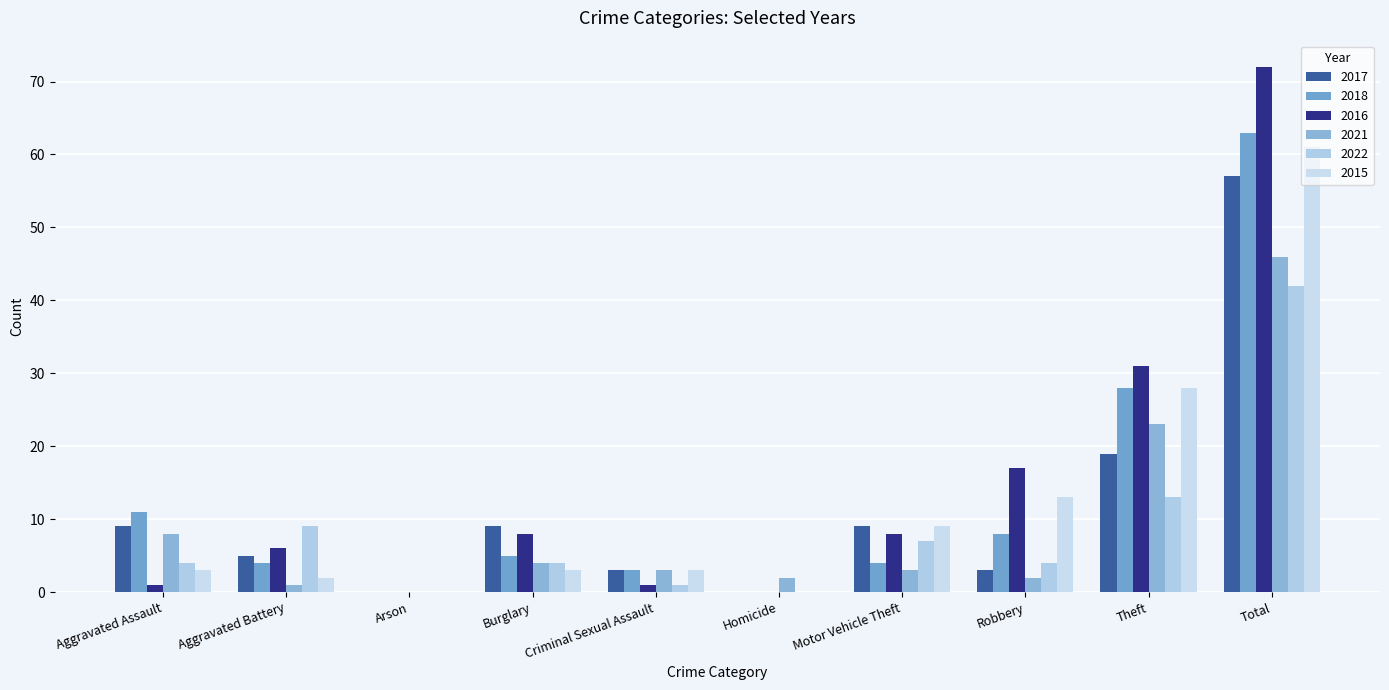

How many categories are shown in the chart?

10